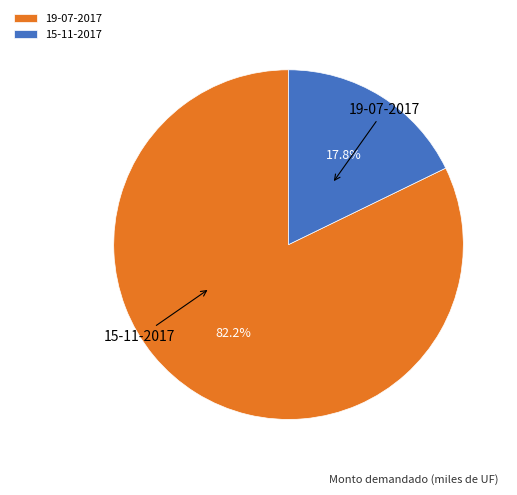

Rank the categories by value from lowest to highest.

15-11-2017, 19-07-2017